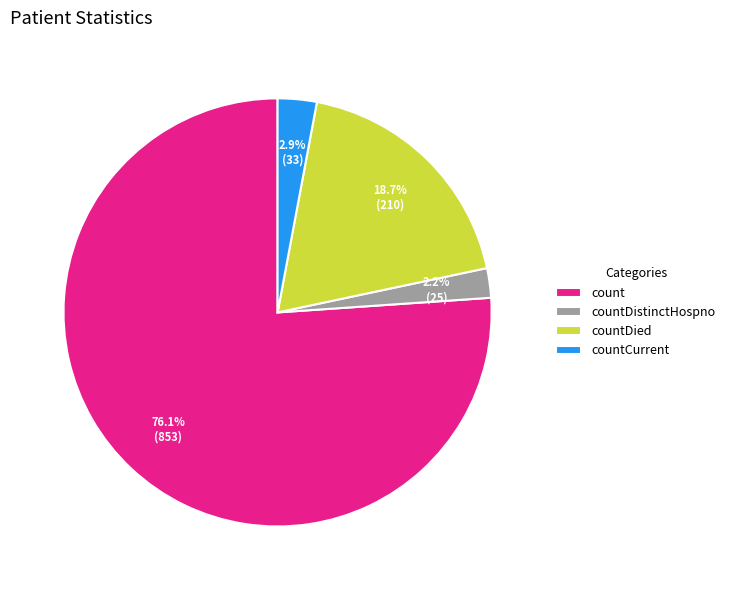

Which has a higher value, countDistinctHospno or countDied?

countDied